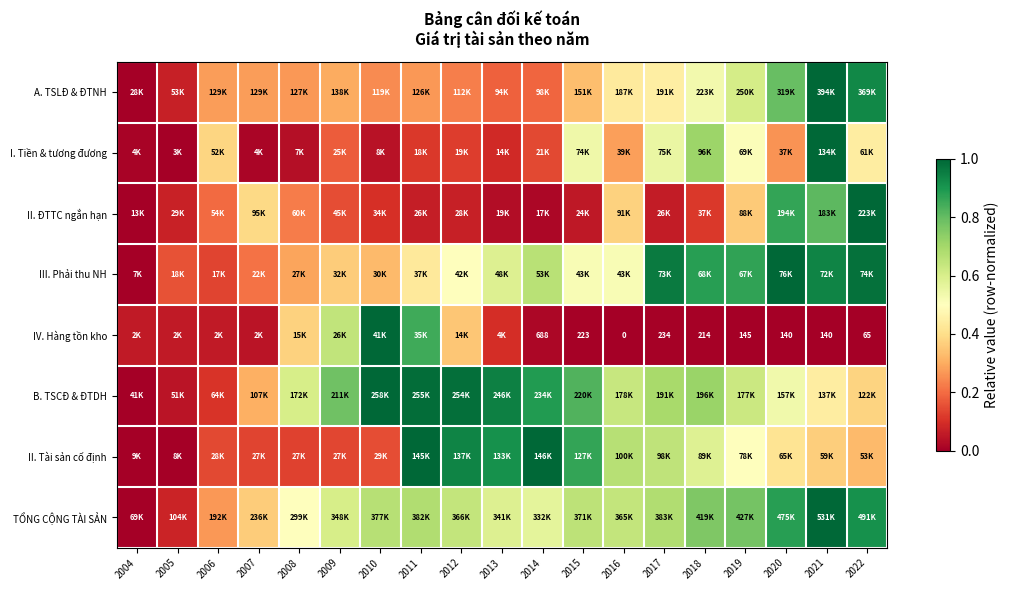

Is it true that I. Tiền & tương đương equals 0.2 at 2006?

False